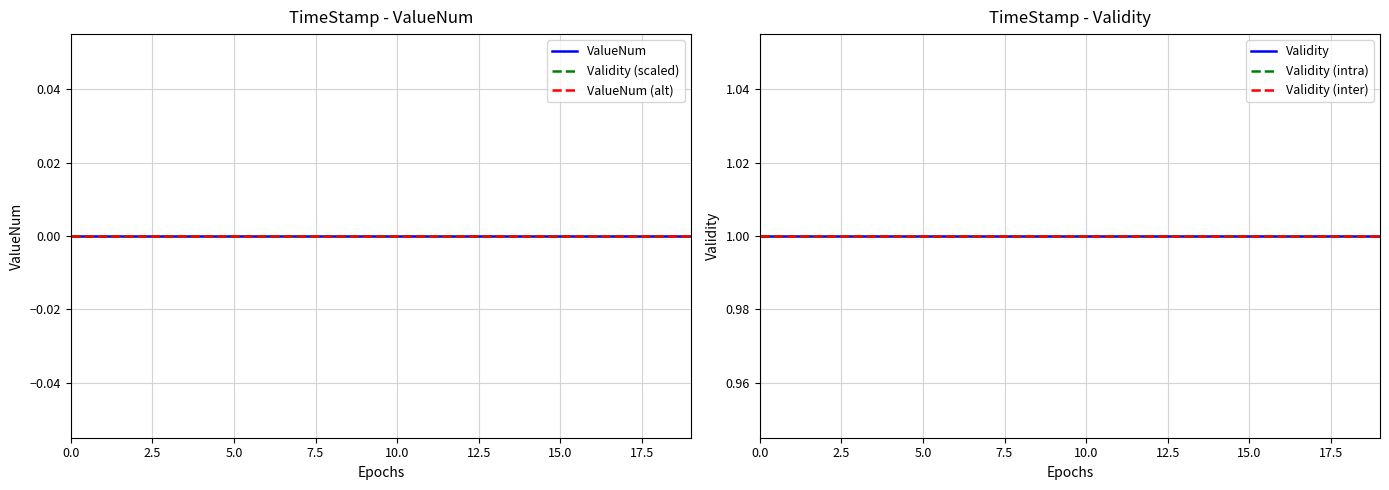

True or false: ValueNum (alt) and Validity (inter) cross at least once.

False